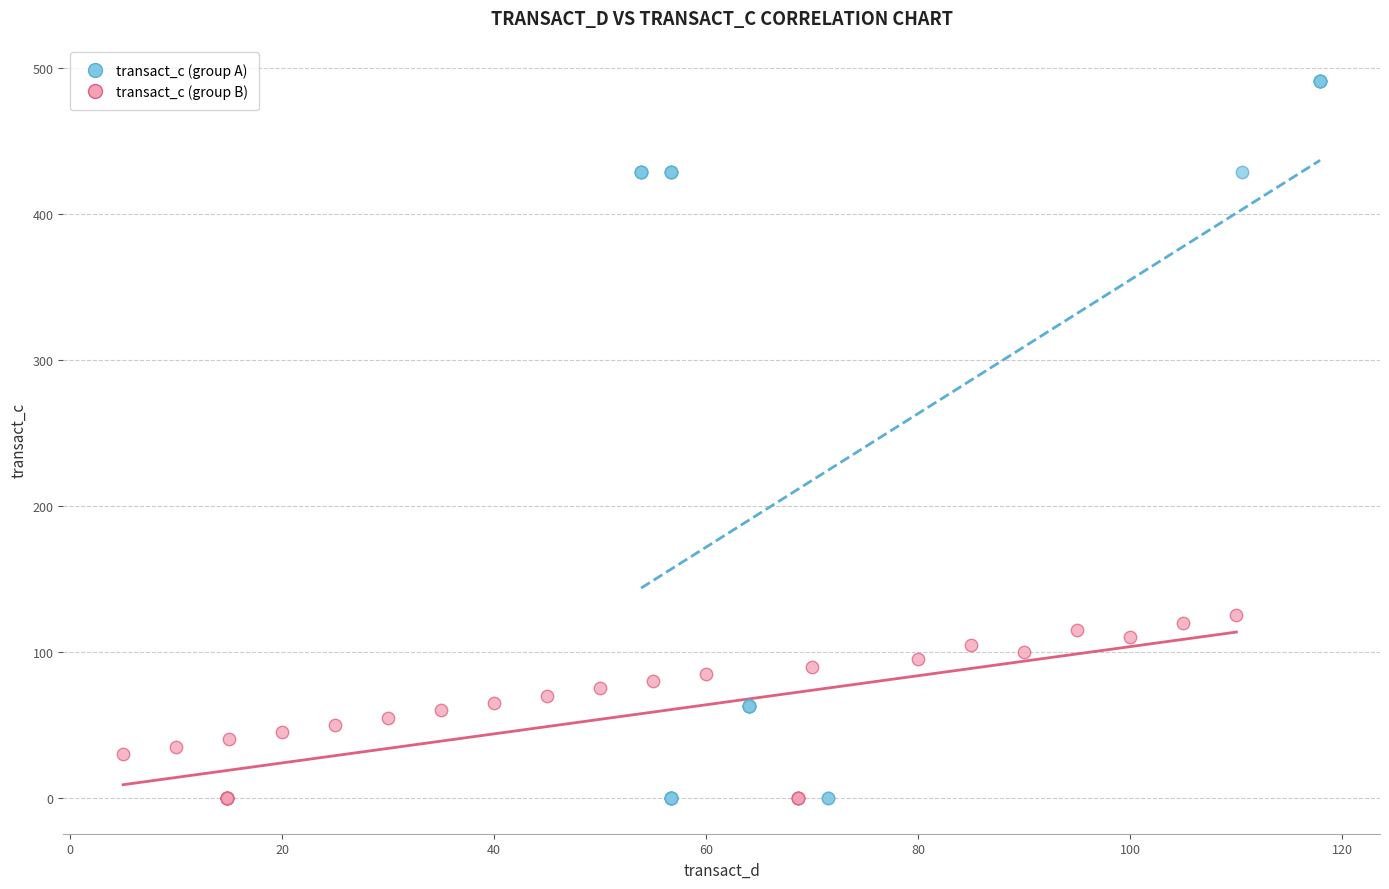

What are all the series names shown in the legend?

transact_c (group A), transact_c (group B)